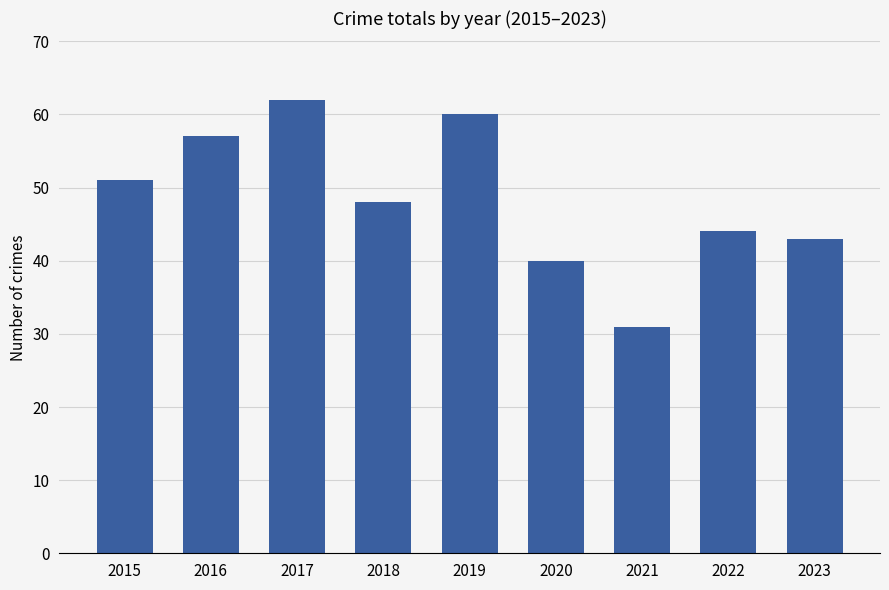

Rank the categories by value from lowest to highest.

2021, 2020, 2023, 2022, 2018, 2015, 2016, 2019, 2017